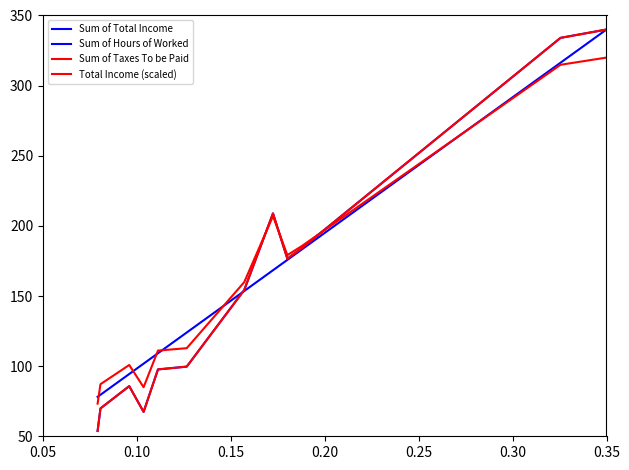

Does the chart display data point markers on the line(s)?

No